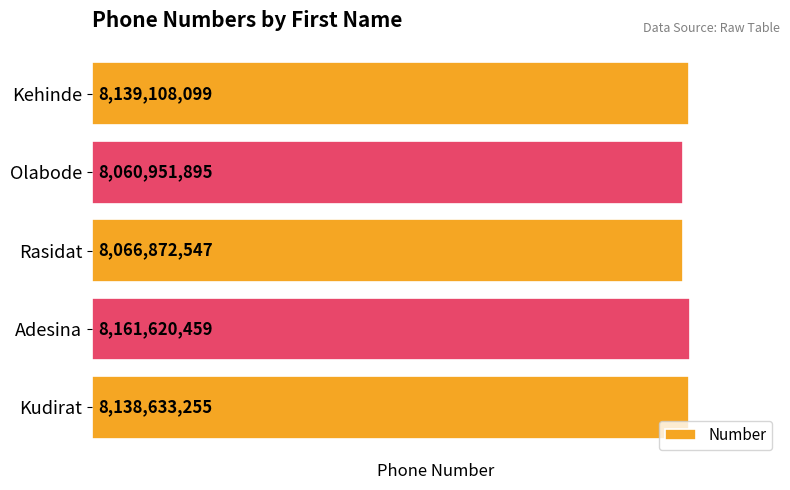

What is the value of the 1st bar from the top?

8139108099